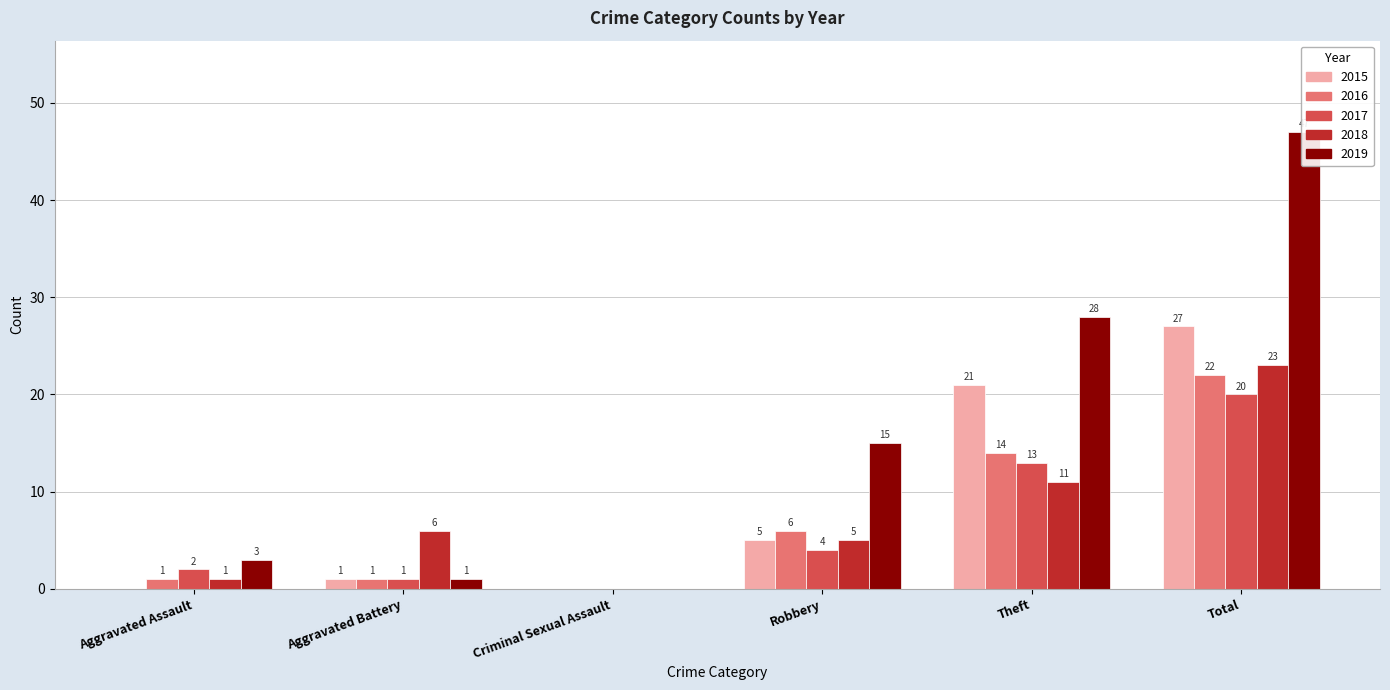

True or false: 2017 has a value of 4 at Aggravated Assault.

False